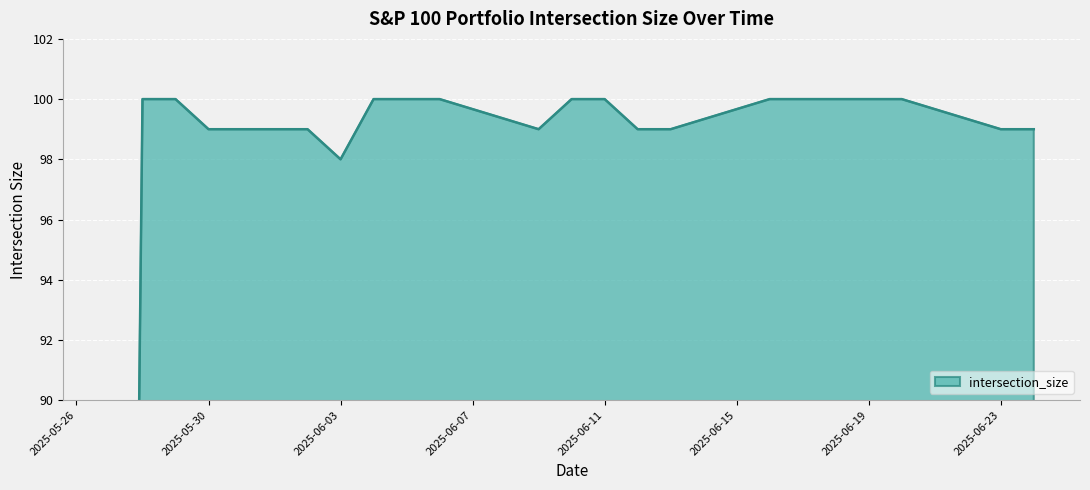

Reading left to right, list all the values displayed in this chart.

2025-05-27=0	2025-05-28=100	2025-05-29=100	2025-05-30=99	2025-06-02=99	2025-06-03=98	2025-06-04=100	2025-06-05=100	2025-06-06=100	2025-06-09=99	2025-06-10=100	2025-06-11=100	2025-06-12=99	2025-06-13=99	2025-06-16=100	2025-06-17=100	2025-06-18=100	2025-06-20=100	2025-06-23=99	2025-06-24=99